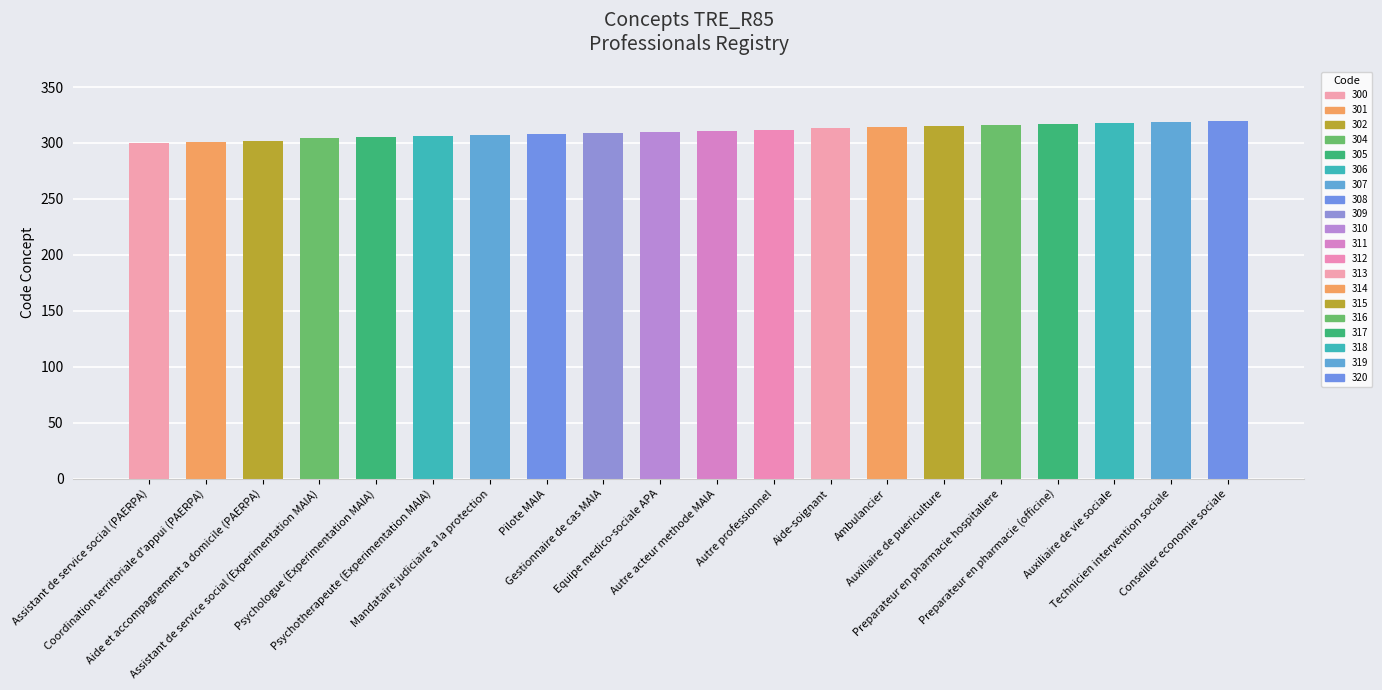

What is the difference between the maximum and minimum values?

20